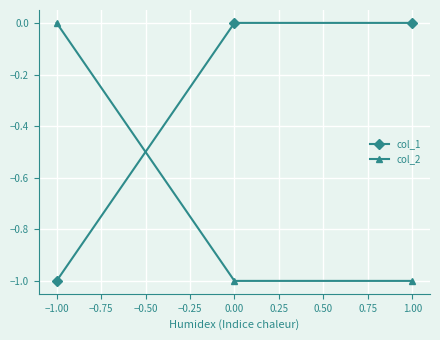

What is the average value of the col_2 series?

-1